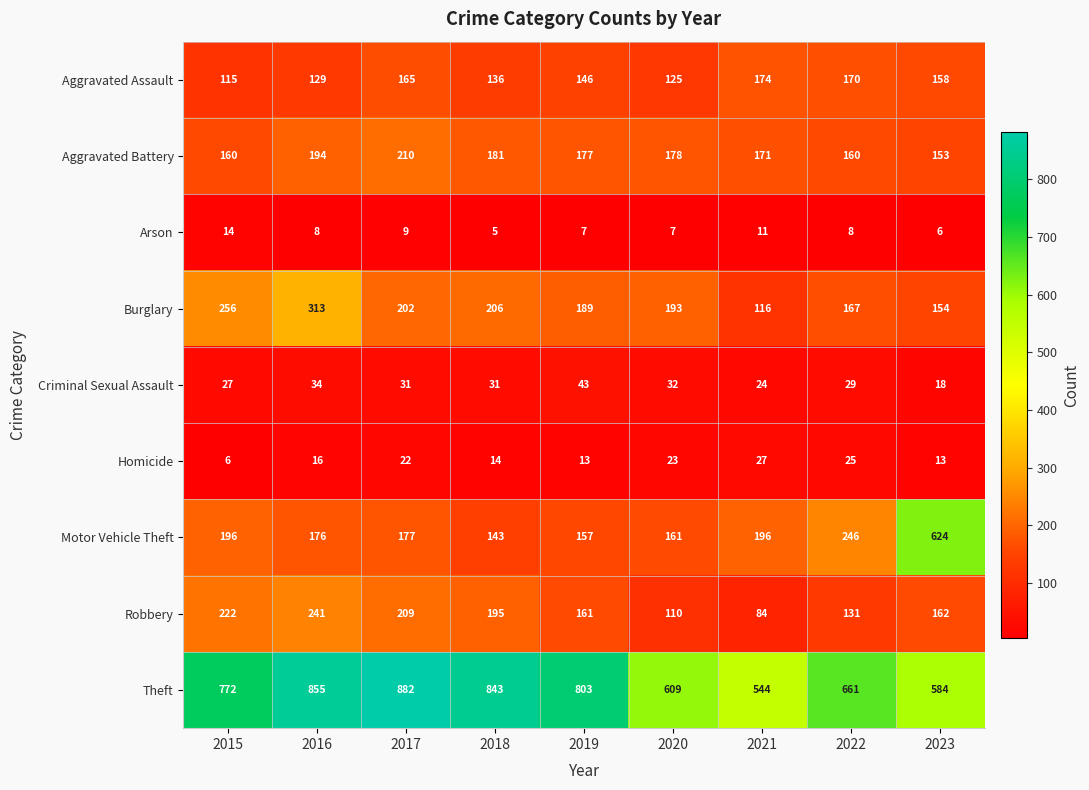

Between 2018 and 2022, which series saw the biggest shift?

Theft